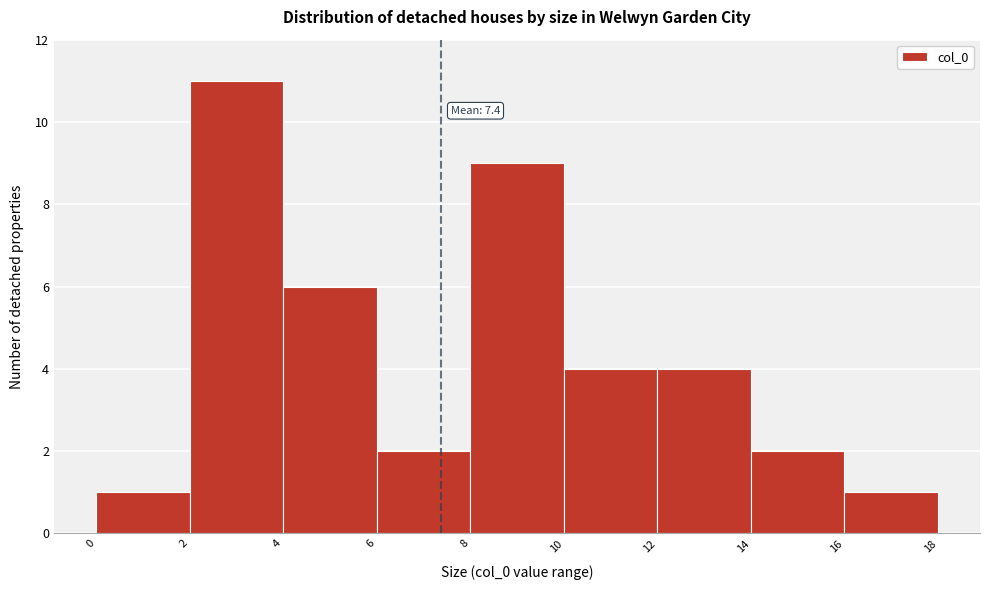

Which range on the x-axis has the tallest bar?

2 to 4